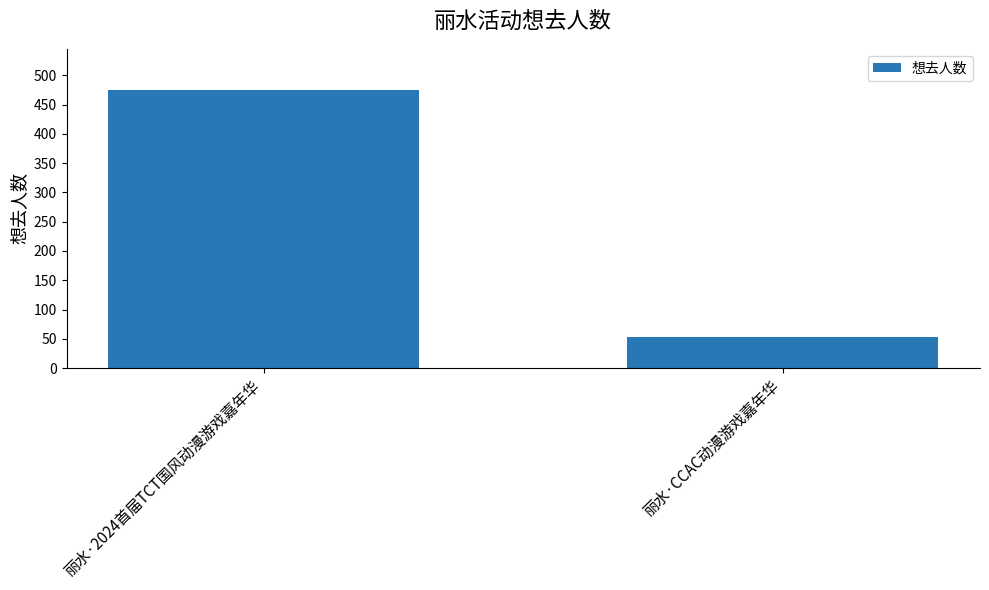

What is the change in value from 丽水·2024首届TCT国风动漫游戏嘉年华 to 丽水·CCAC动漫游戏嘉年华?

-420